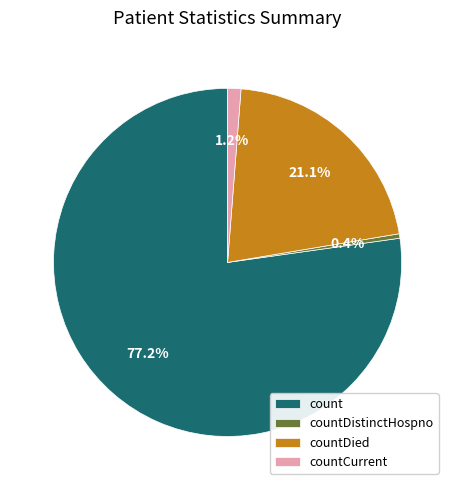

Which category has the smallest portion of the pie?

countDistinctHospno